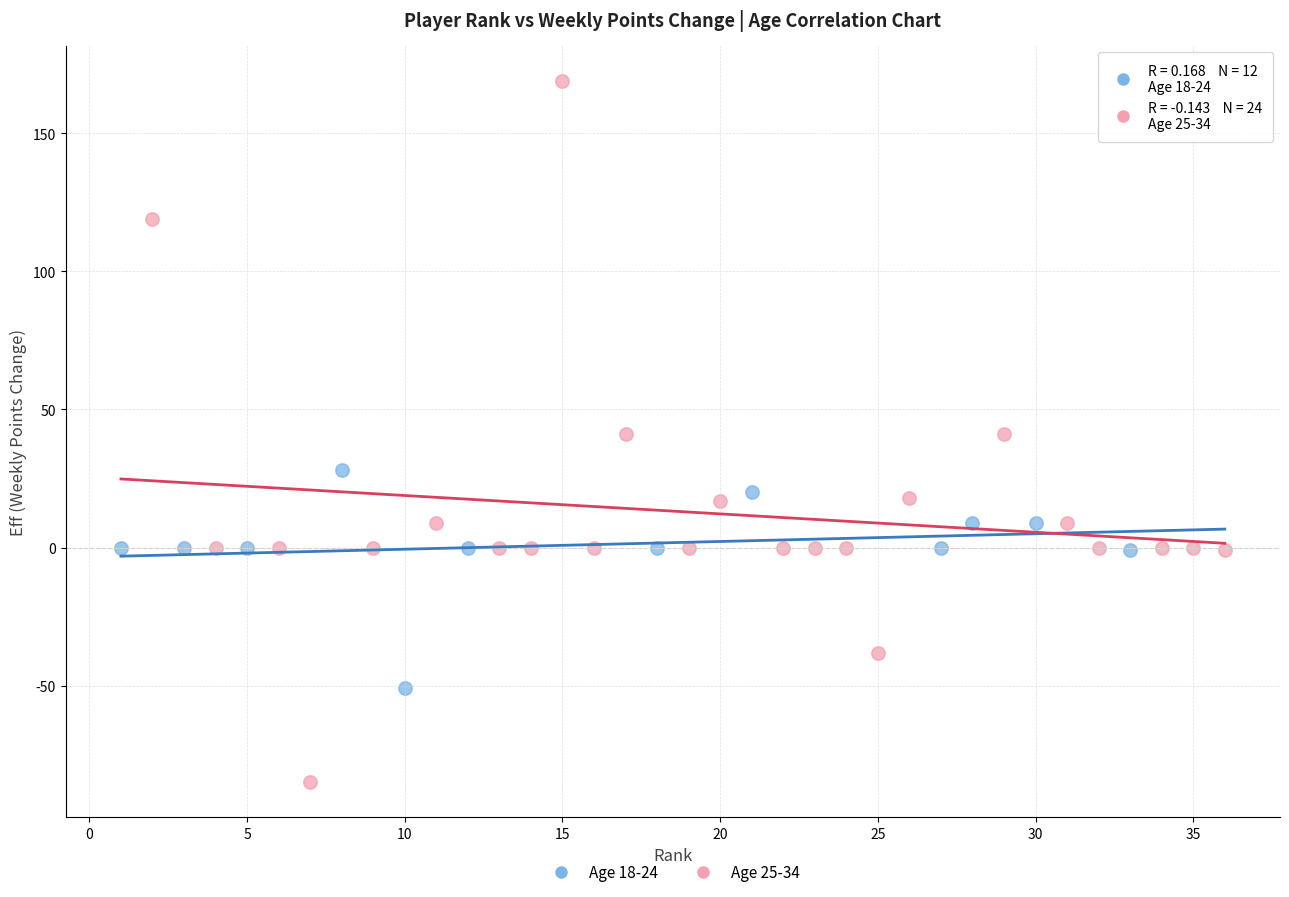

Which series contains the lowest Y value?

Age 25-34